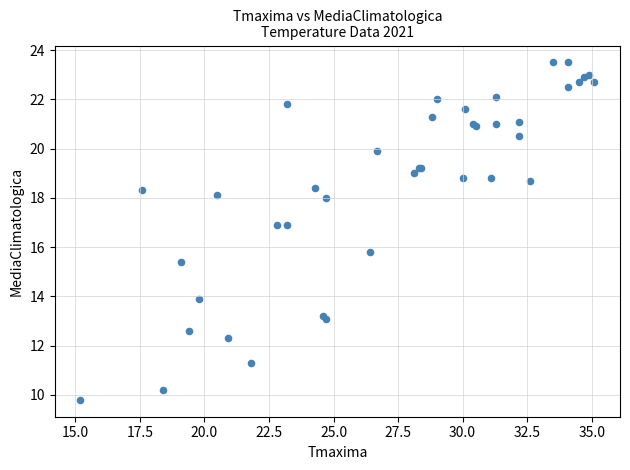

What Y value in the scatter plot is closest to 16?

15.8